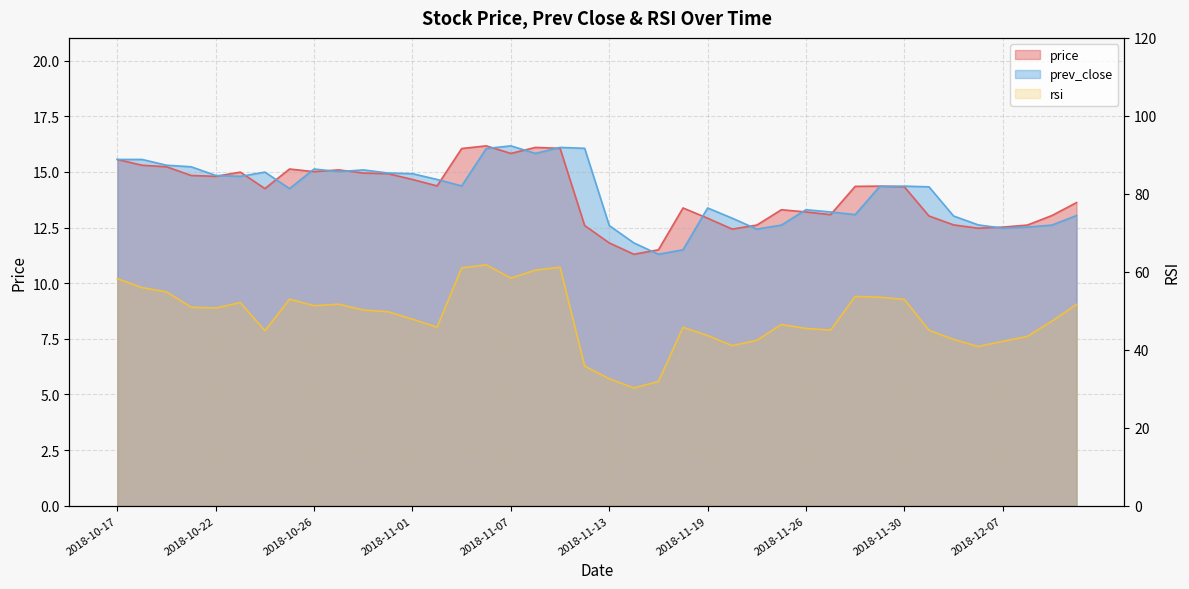

Where is prev_close nearest to the value 13?

2018-12-04